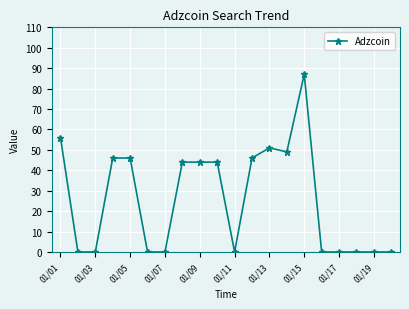

What is the difference between the second highest and second lowest values?

56